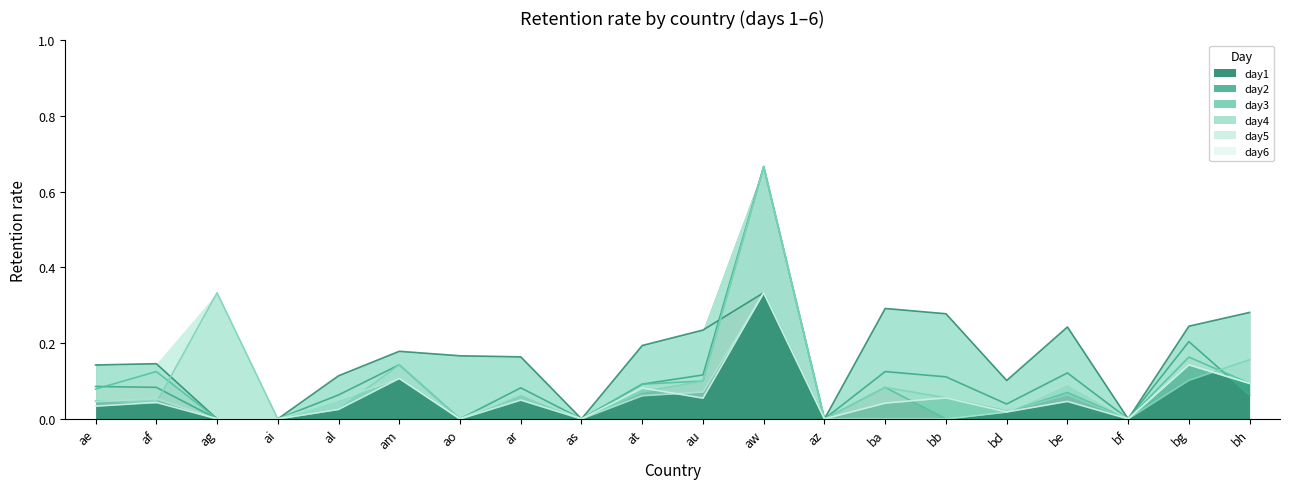

What is the difference between the maximum and minimum values in the day5 series?

0.3